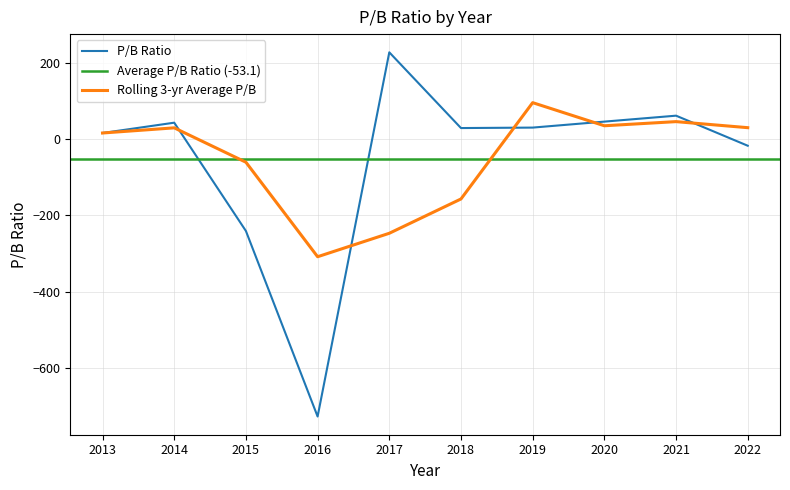

Approximately how many times larger is the value at 2014 compared to 2020?

0.9